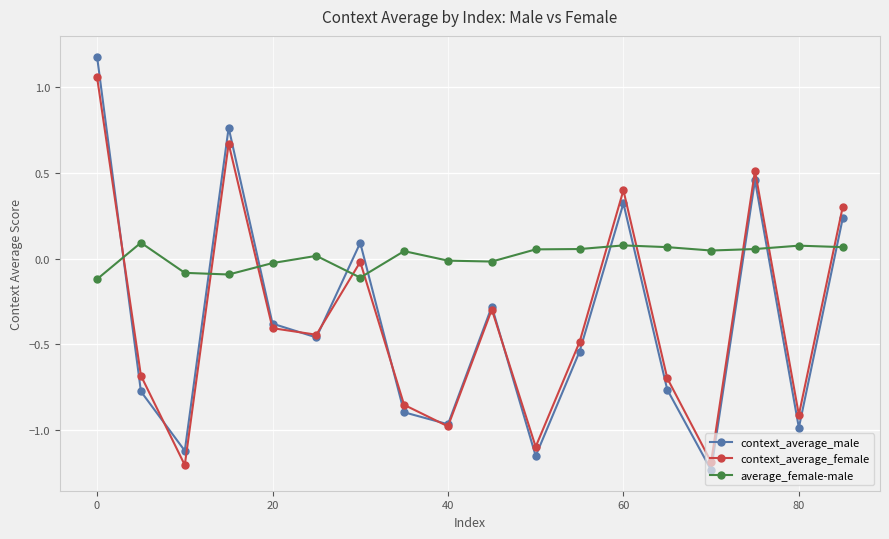

How many times do context_average_male and average_female-male cross each other?

10